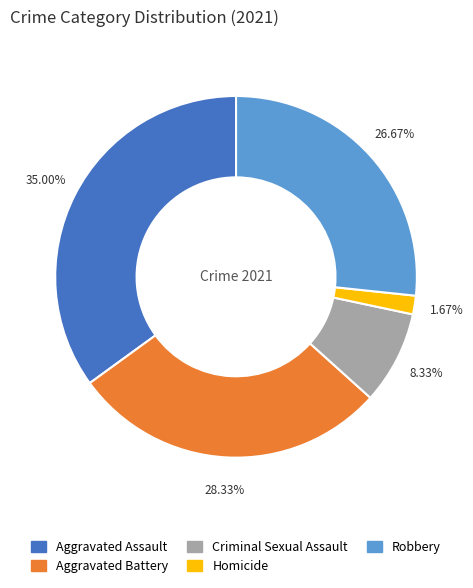

To the nearest percent, what portion does Robbery represent?

27%